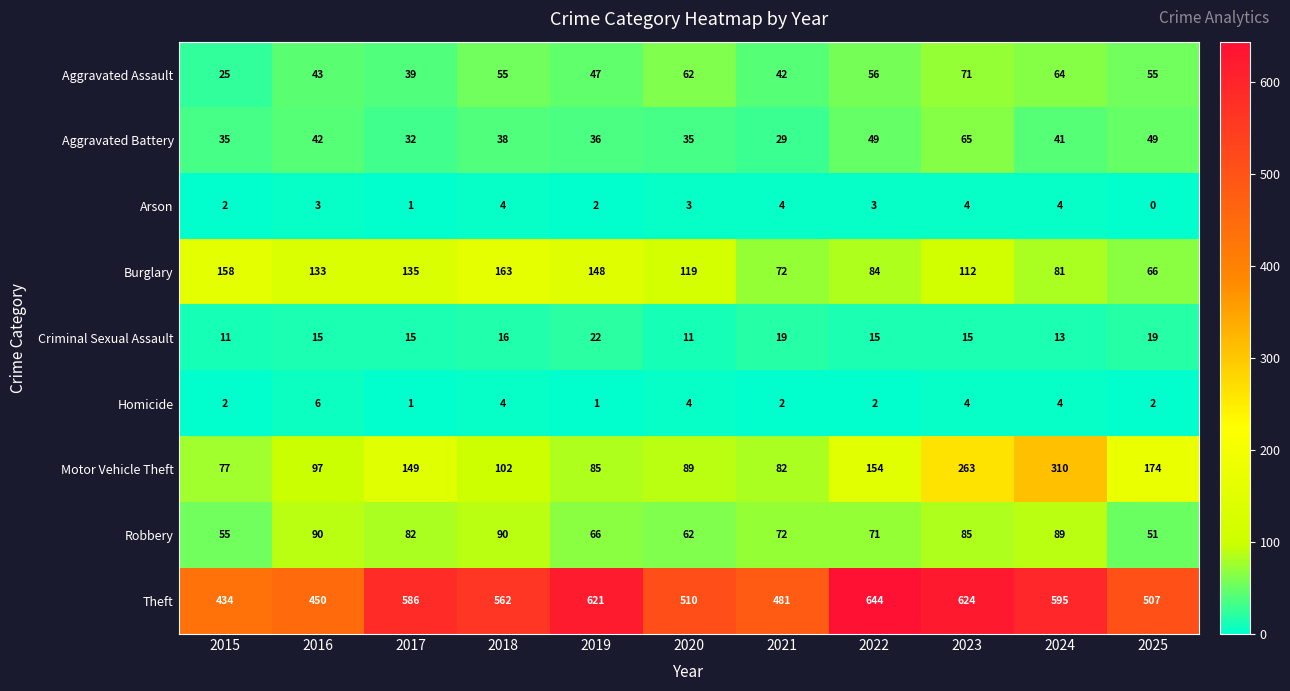

Which series has the largest range (max minus min)?

Motor Vehicle Theft